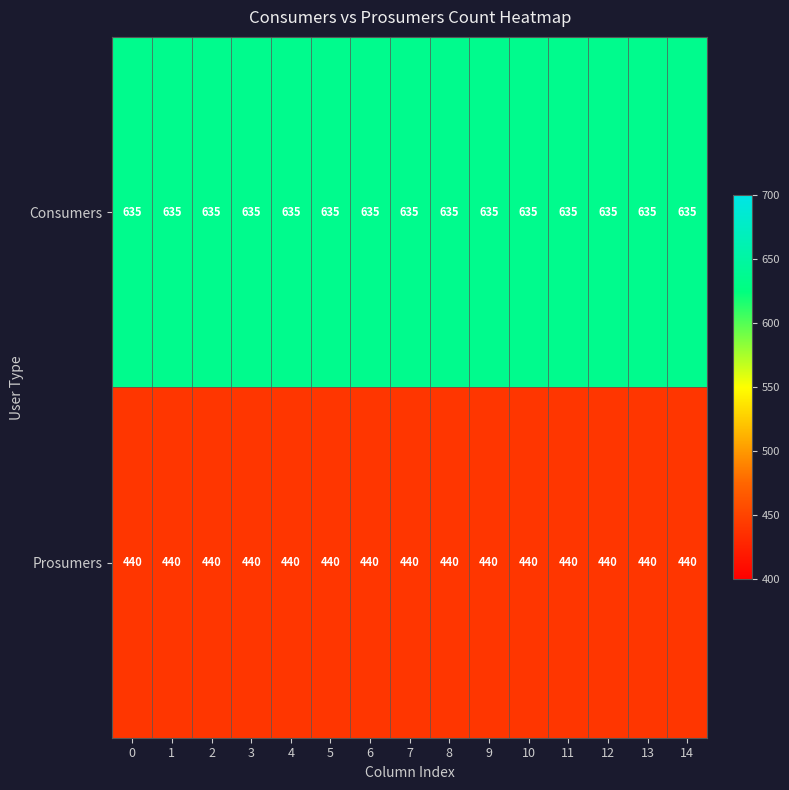

What is the lowest value of the Consumers series?

635